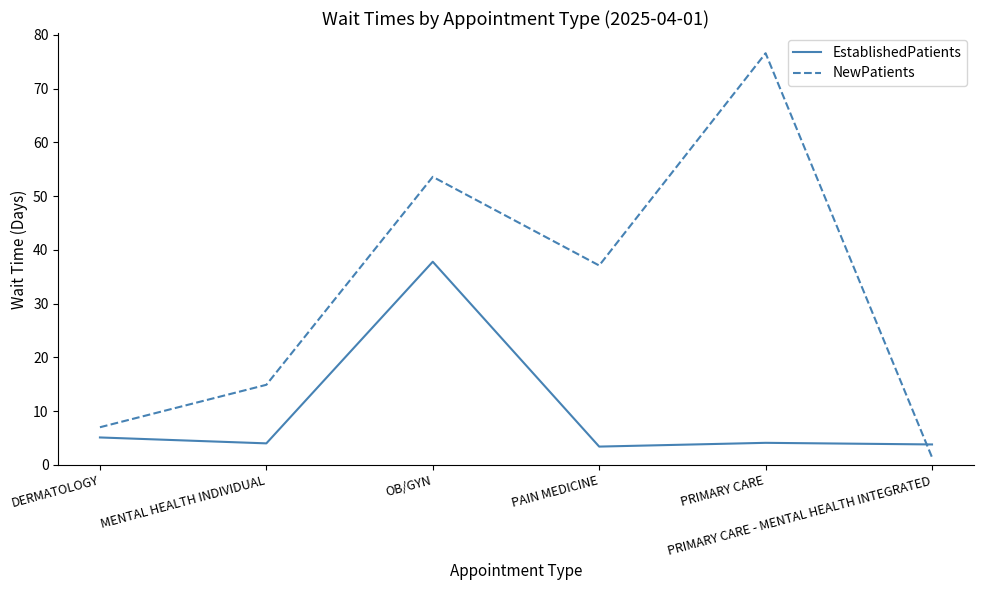

What is the average value of the NewPatients series?

31.8